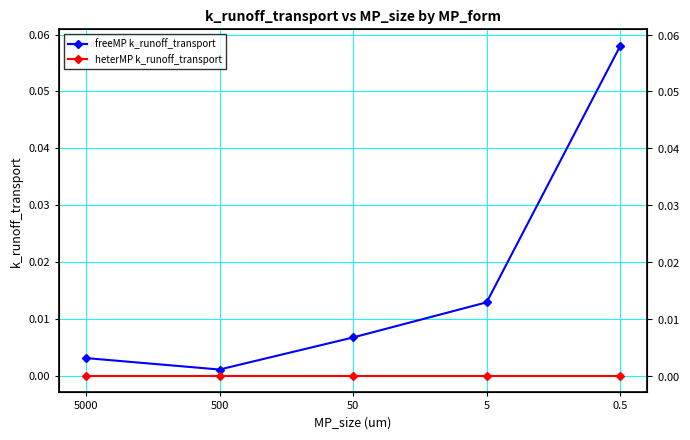

Rank the series by their average value, from highest to lowest.

freeMP k_runoff_transport, heterMP k_runoff_transport